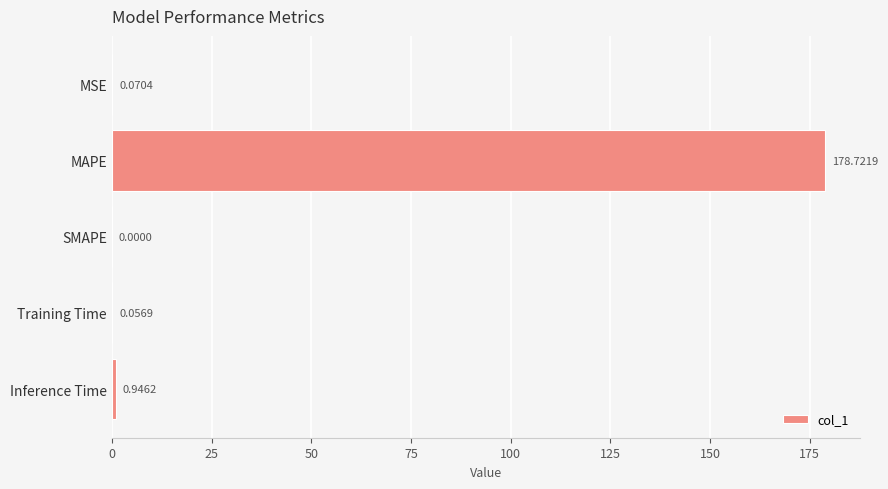

At which label is the value closest to 89?

Inference Time